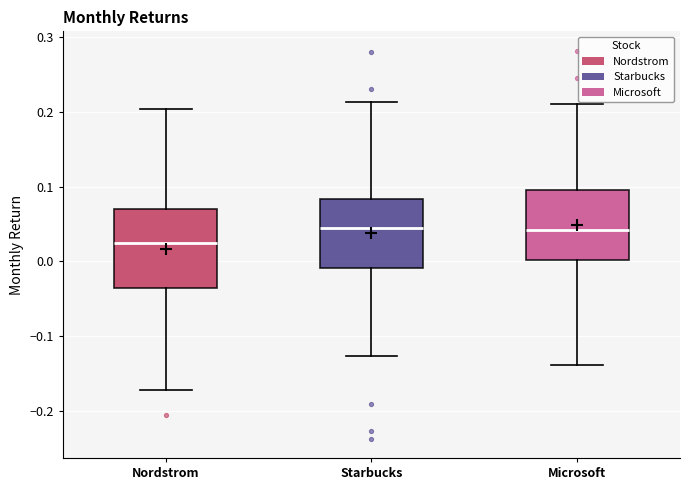

Reading left to right, read every box against the y-axis: the position of its median line, the range the box covers, and the ends of its whiskers. The values are not printed on the chart, so give them approximately, as read against the axis.

Nordstrom: median 0.02, box -0.04 to 0.07, whiskers -0.17 to 0.20
Starbucks: median 0.04, box -0.01 to 0.08, whiskers -0.13 to 0.21
Microsoft: median 0.04, box 0.00 to 0.10, whiskers -0.14 to 0.21